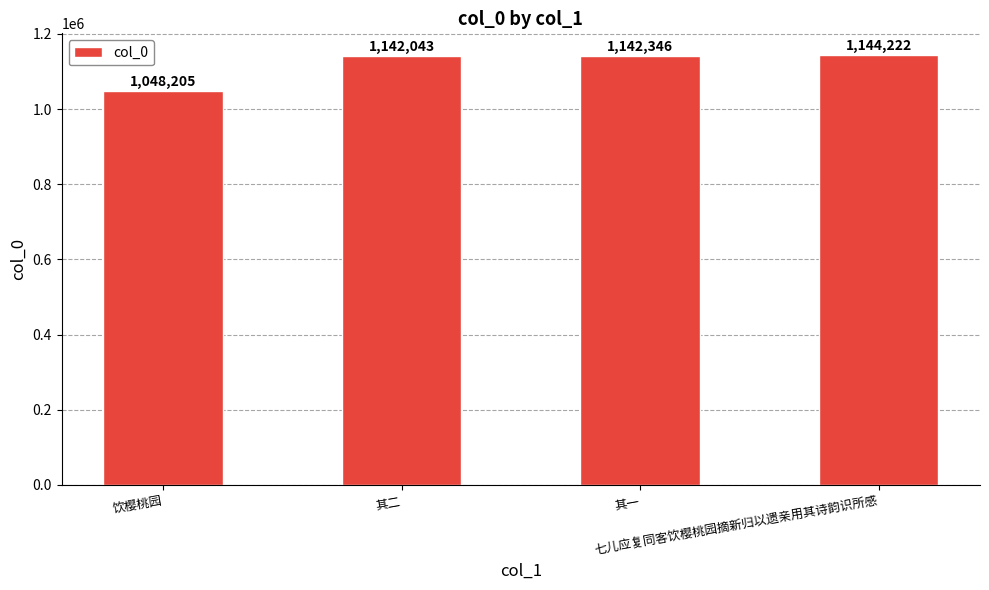

Is it true that the value at 饮樱桃园 is 1048205?

True